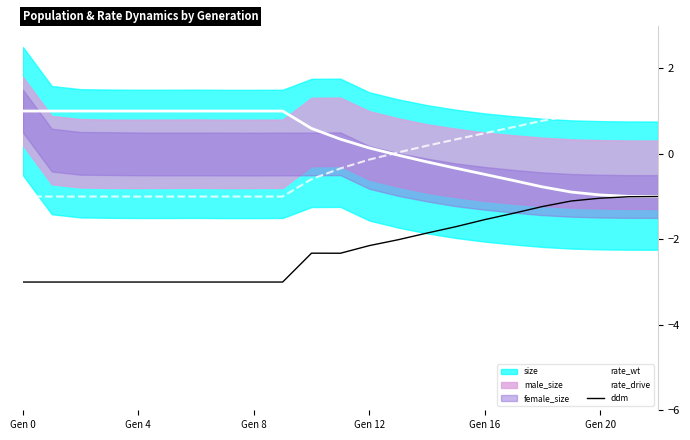

What is the average value of the rate_wt series?

0.2